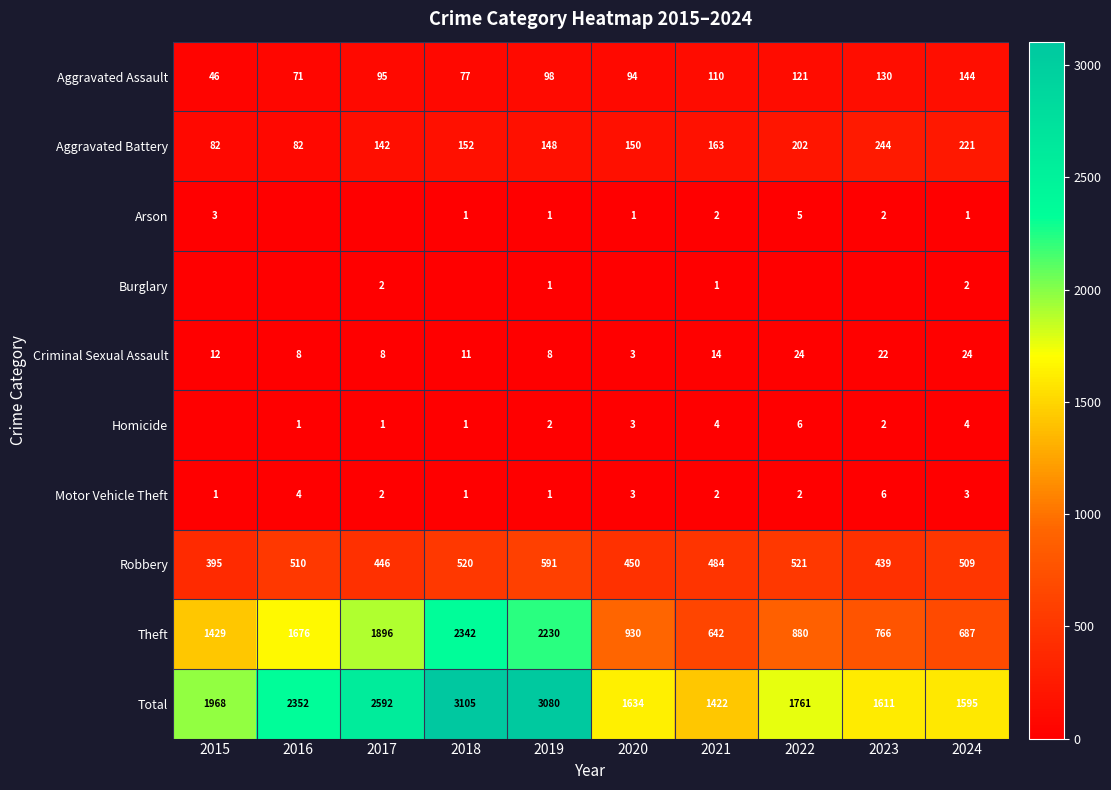

What is the minimum value for Aggravated Assault?

46